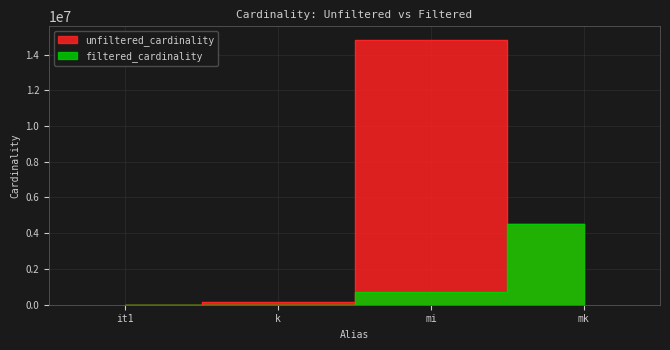

What is the lowest value of the filtered_cardinality series?

1